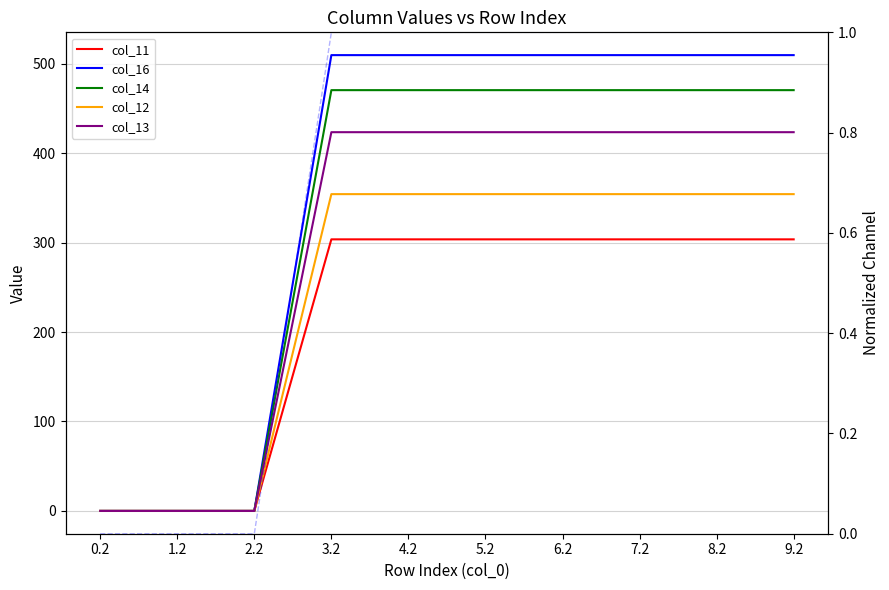

True or false: col_13 and col_16 (norm) intersect in this chart.

False